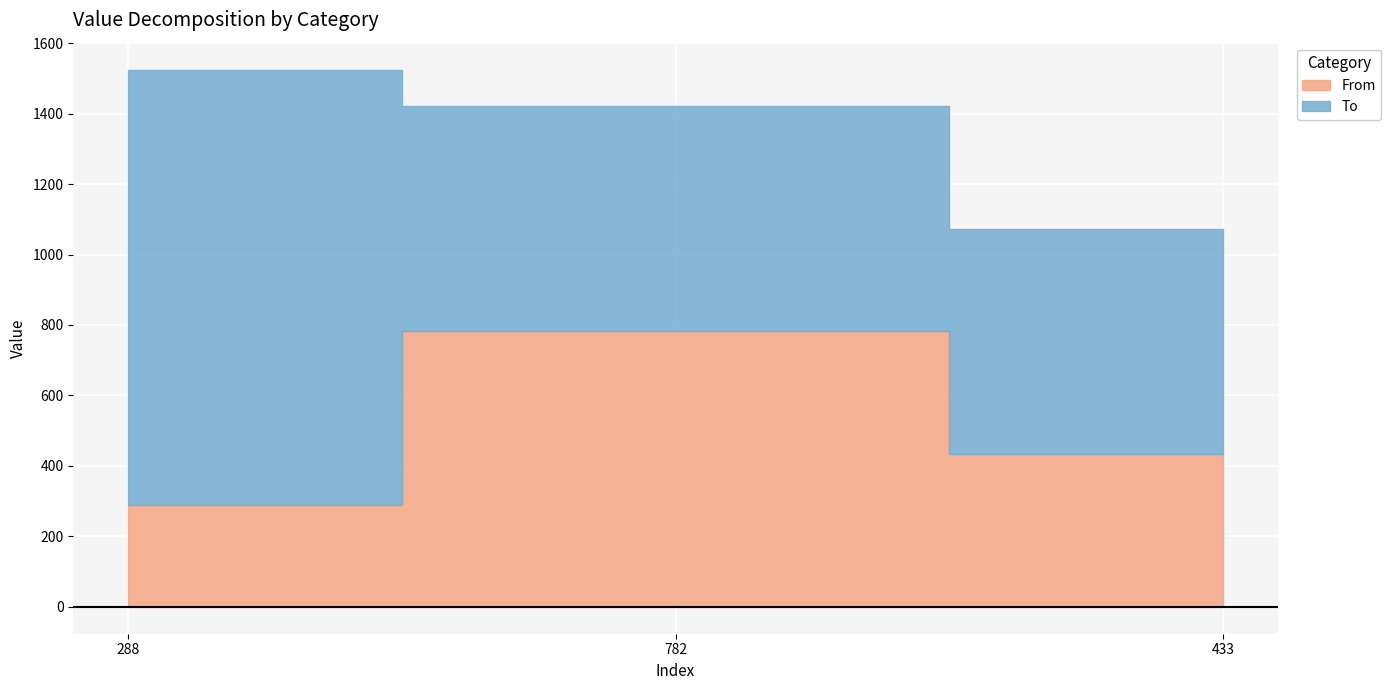

List the series in order of their overall mean, highest first.

To, From